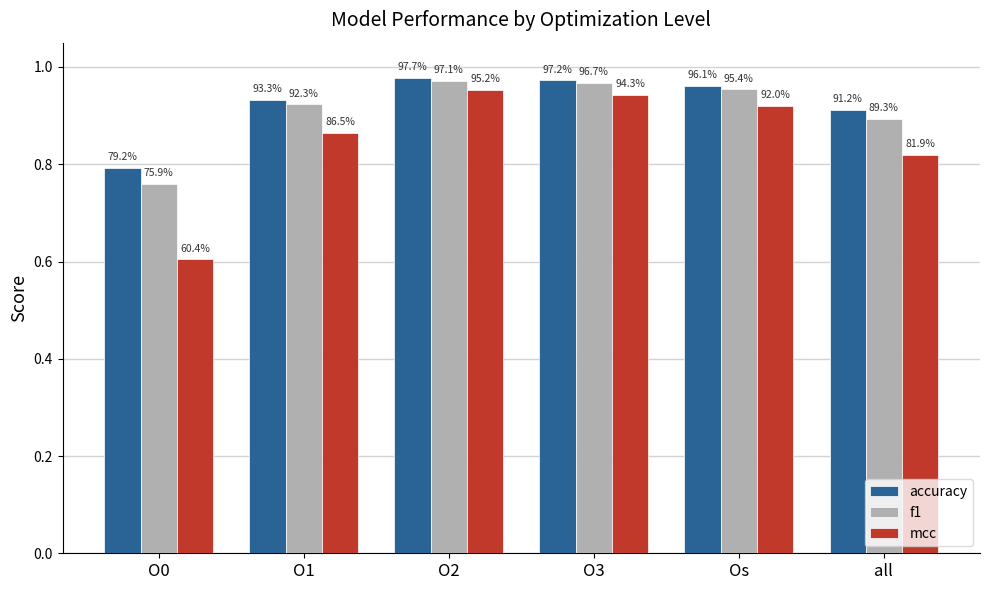

True or false: accuracy has a value of 0.9 at O1.

True